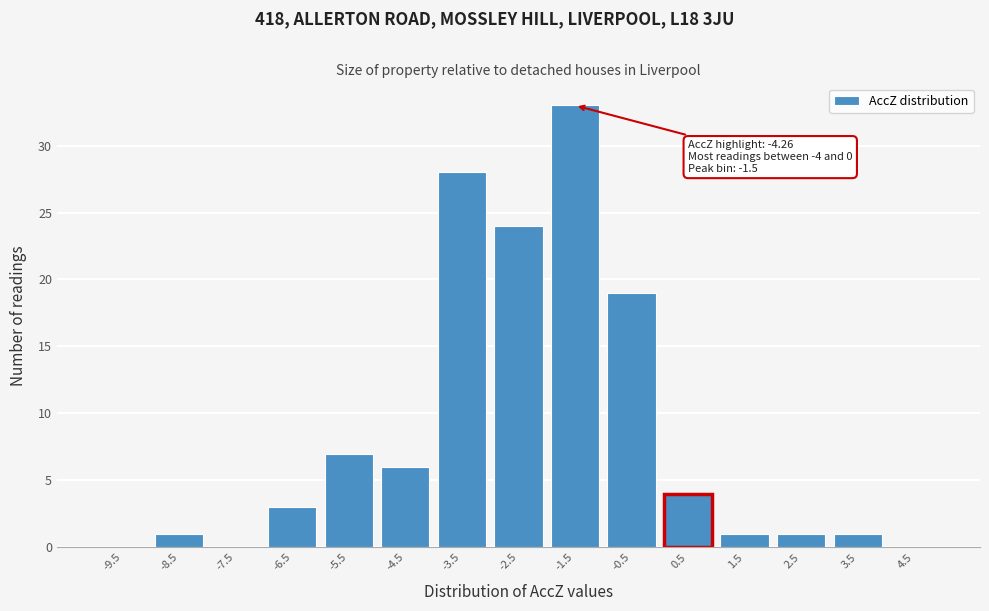

Over which range of the x-axis is the bar tallest?

-2 to -1